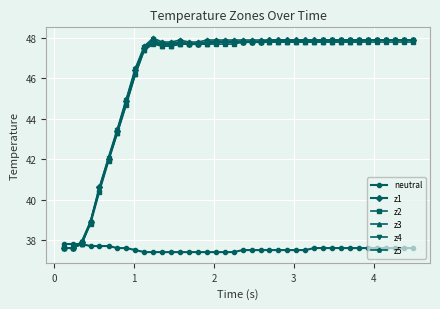

What is the value of the z3 point at the 14th from the left?

47.7